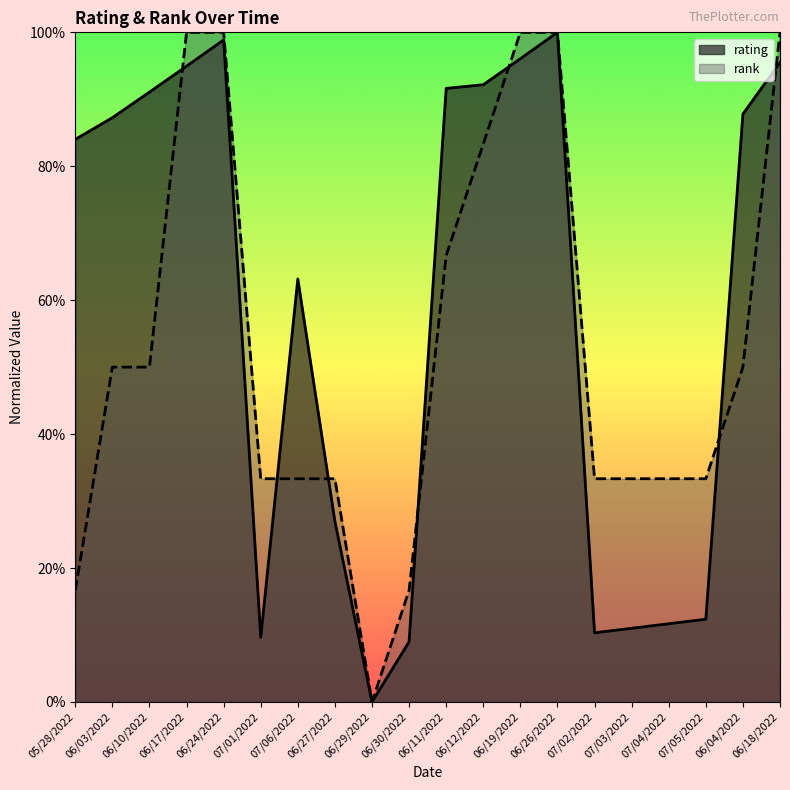

Which series ends up on top after the final intersection of rank and rating?

rank